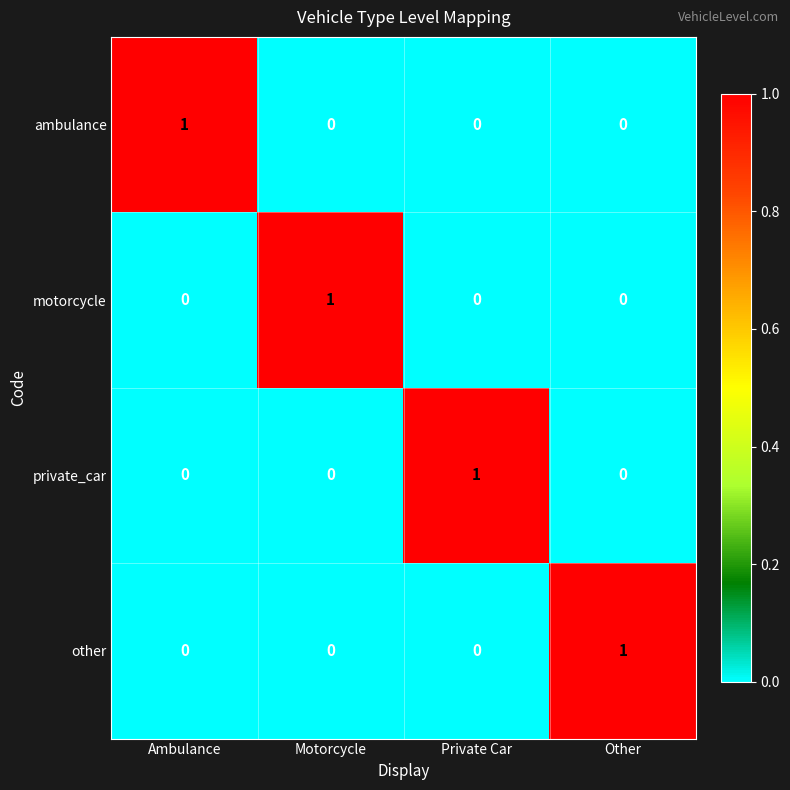

At how many categories does at least one series exceed 0?

4